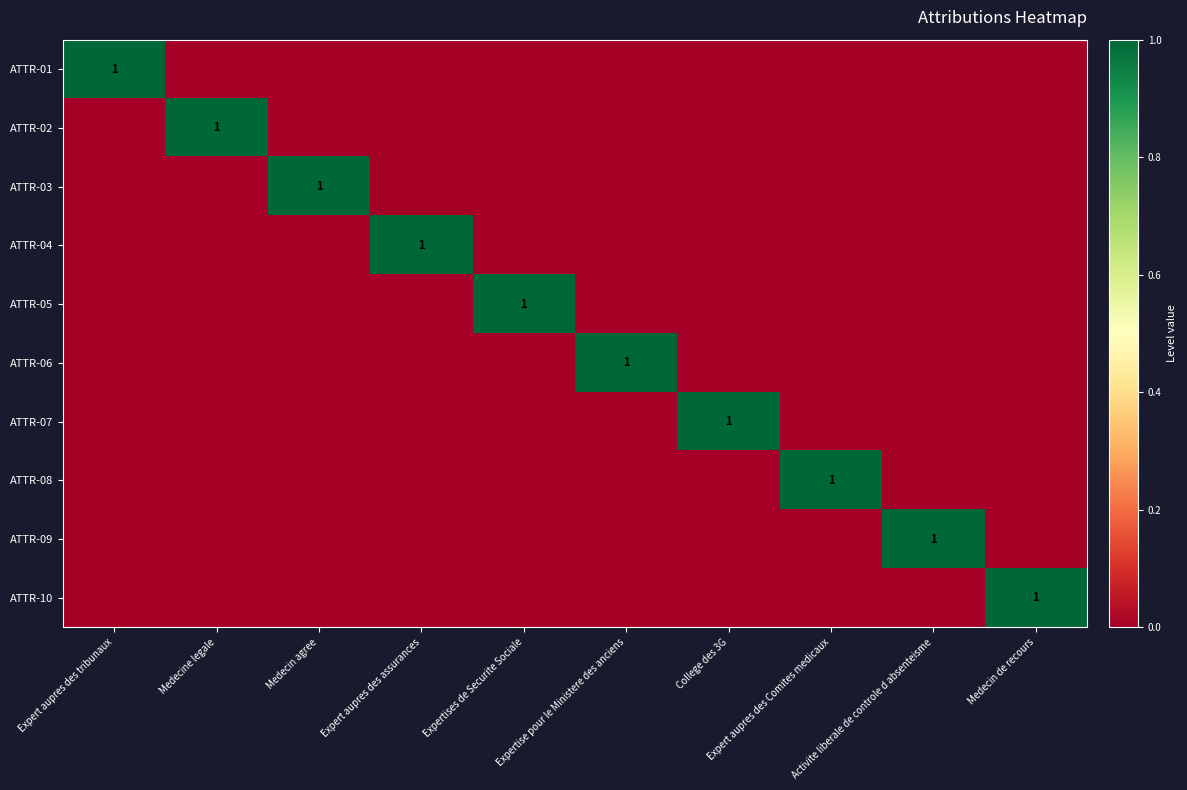

Is the value of ATTR-07 at Expertises de Securite Sociale greater than the value of ATTR-09 at Expert aupres des Comites medicaux?

No